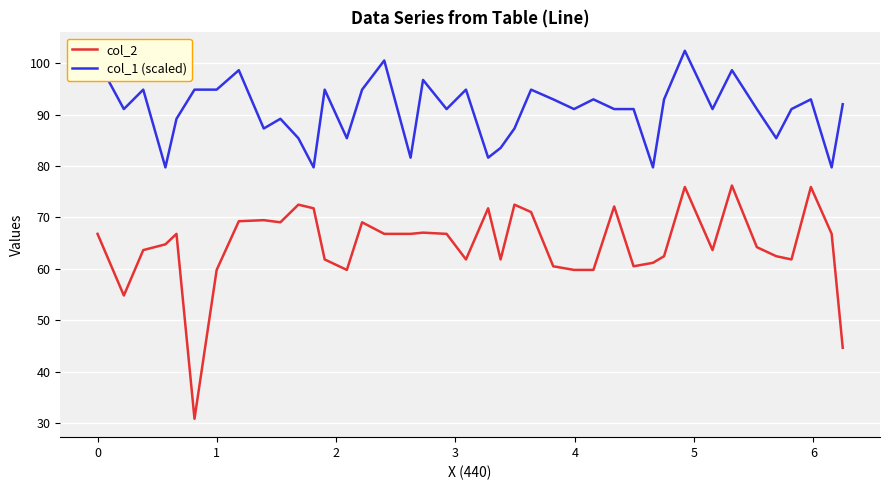

True or false: col_2 and col_1 (scaled) cross at least once.

False